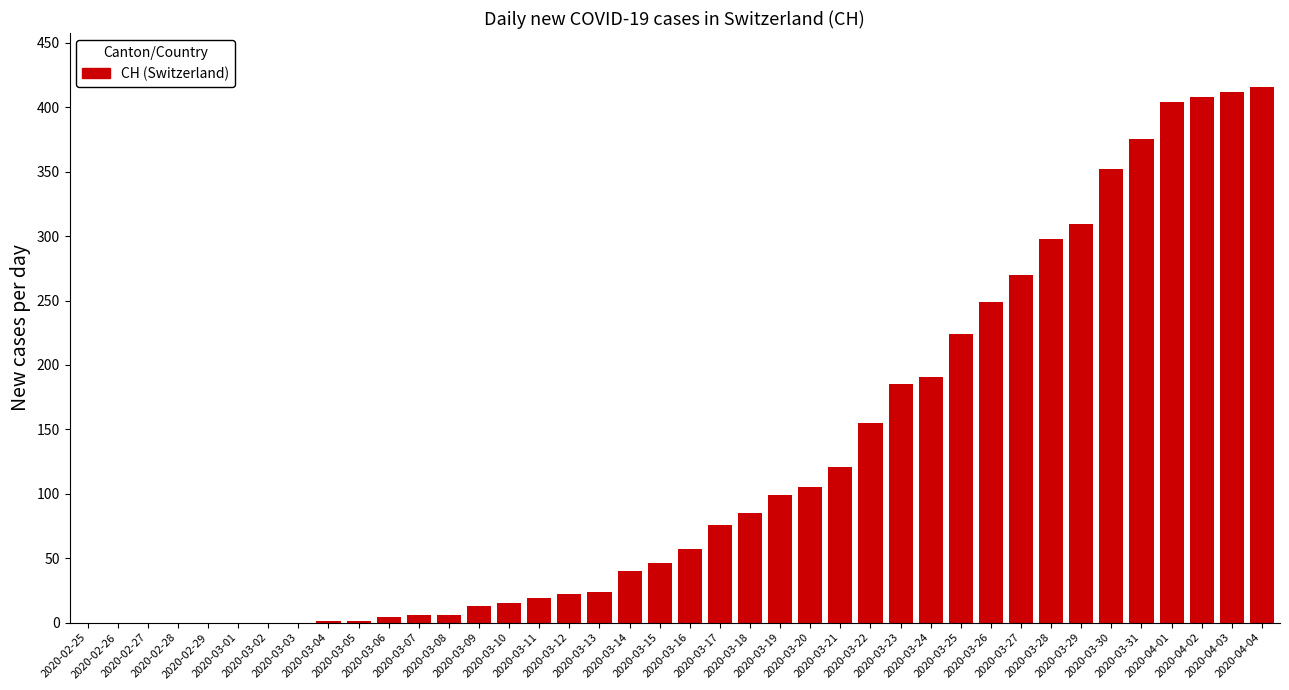

What is the maximum value shown in the chart?

416